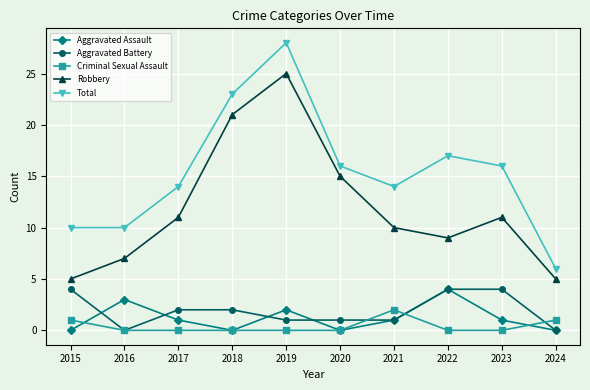

Where is Robbery nearest to the value 15?

2020